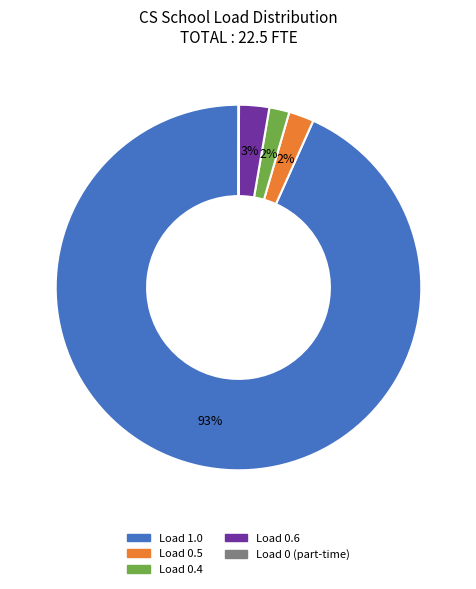

To the nearest percent, what is the average slice percentage?

20%